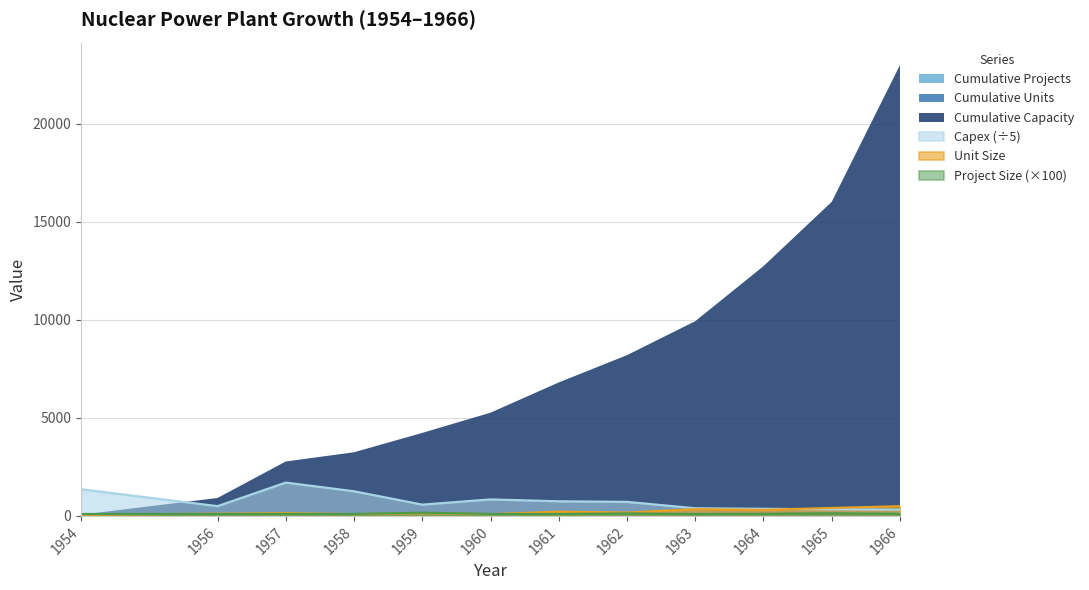

What is the difference between the Project Size values at 1966 and 1964?

3.2